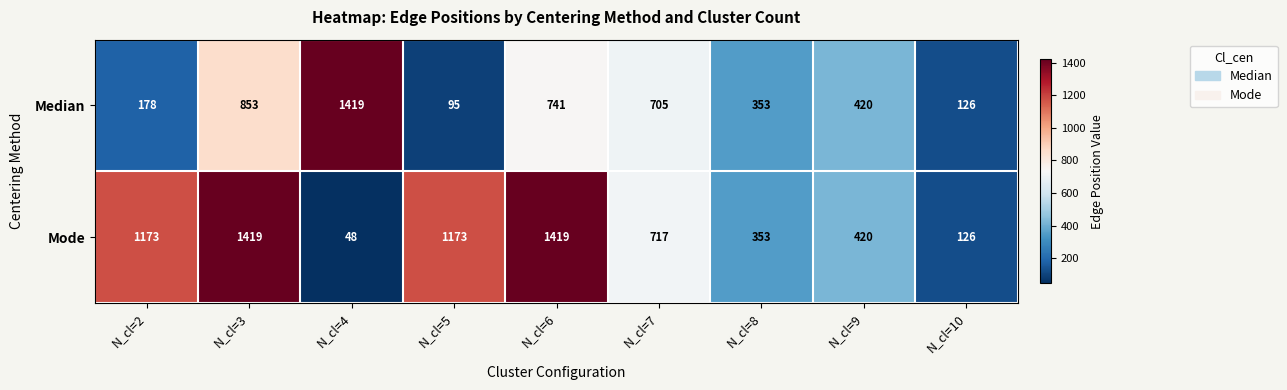

Where does the Median series first go above 420?

N_cl=3